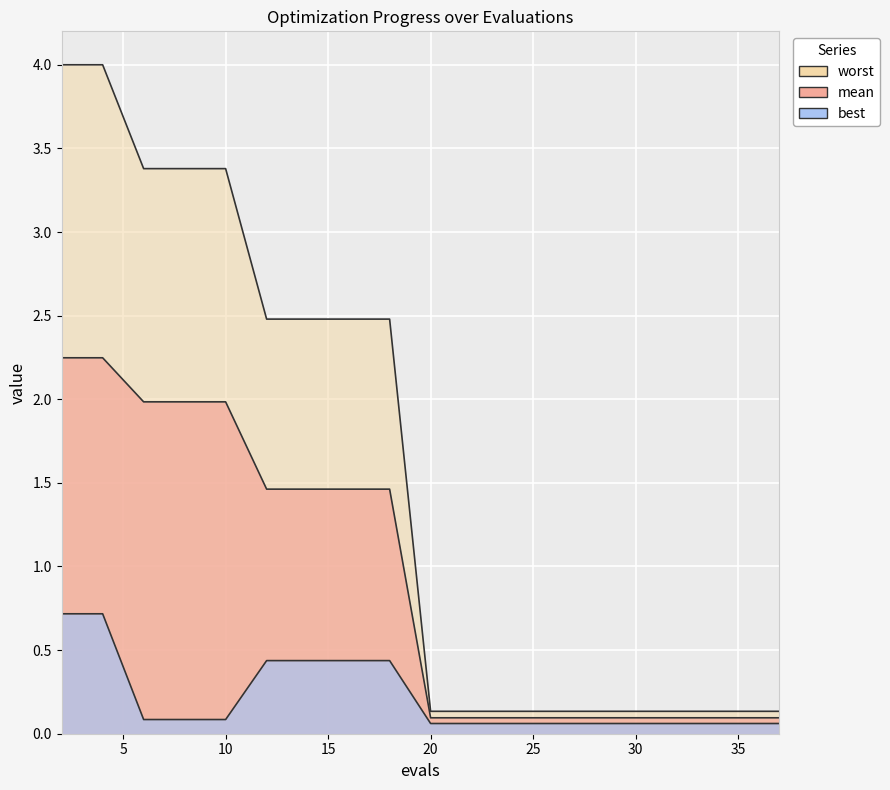

What is the sum of all mean values?

17.3